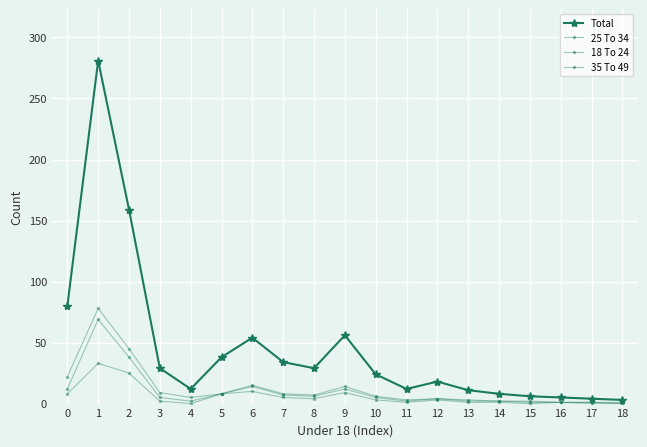

List the series in order of their peak value, lowest first.

18 To 24, 25 To 34, 35 To 49, Total